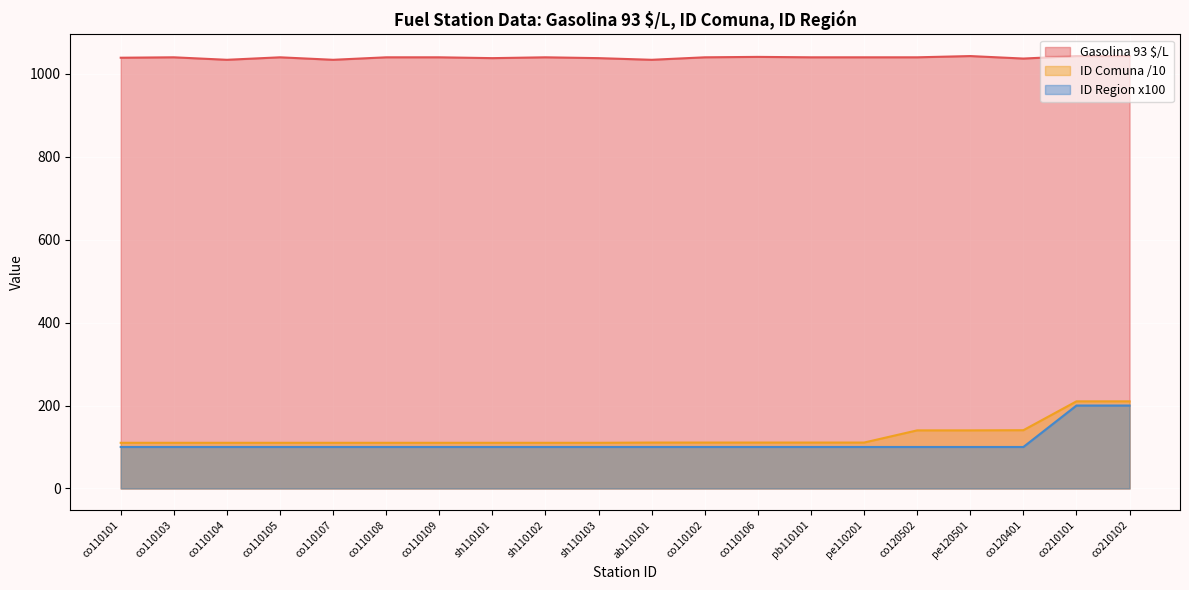

At which label is Gasolina 93 $/L closest to 1038?

sh110101